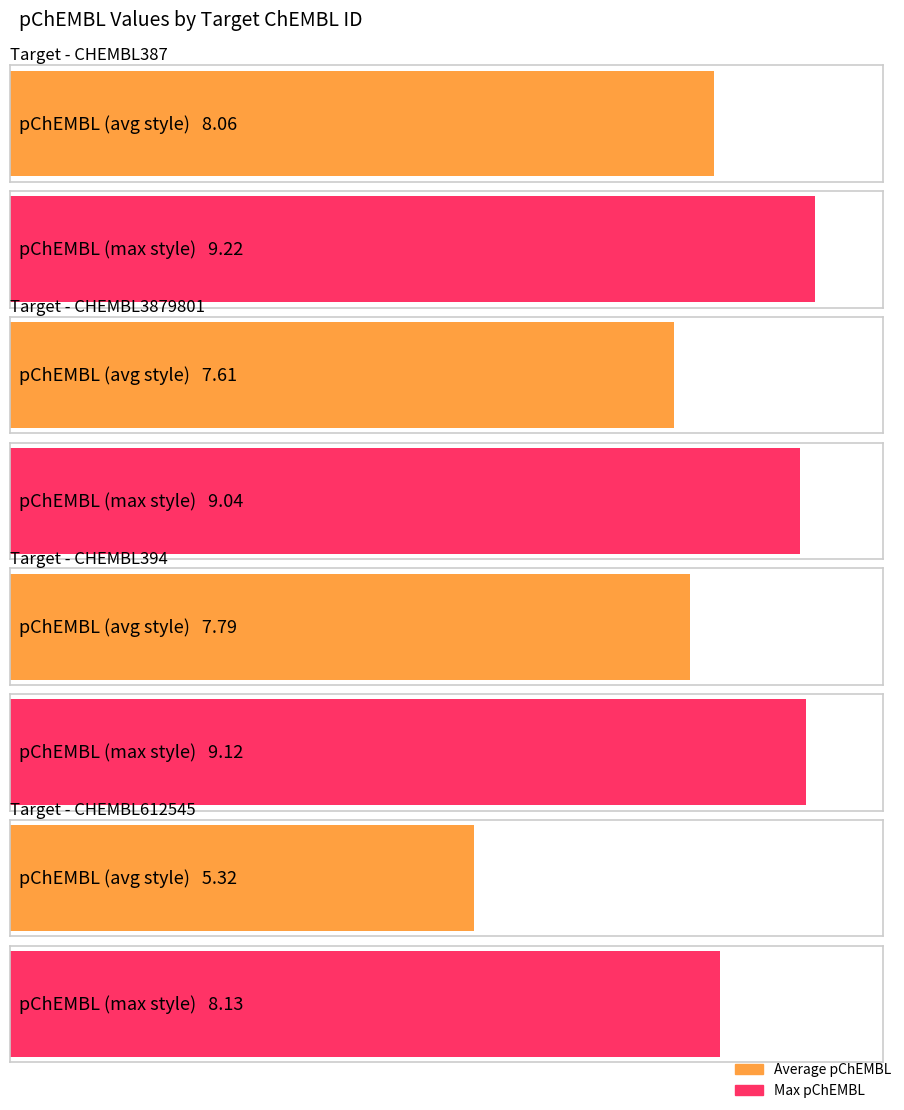

Rank the categories by value from highest to lowest.

CHEMBL387, CHEMBL394, CHEMBL3879801, CHEMBL612545